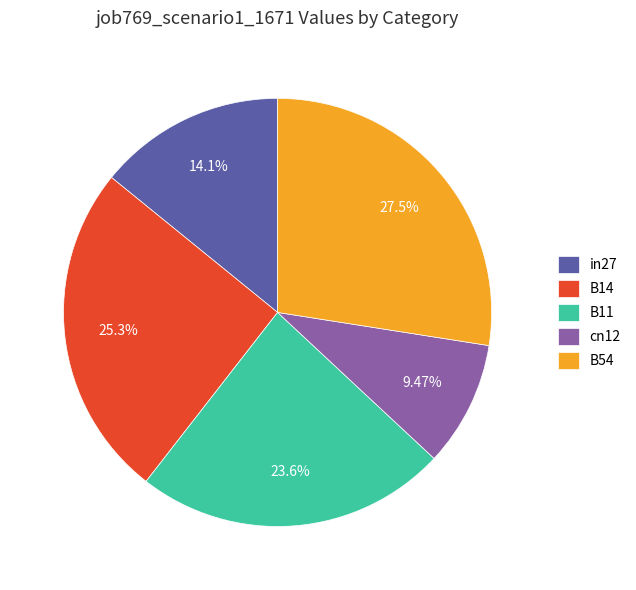

To the nearest percent, what is the difference between the largest and smallest slice percentages?

18%